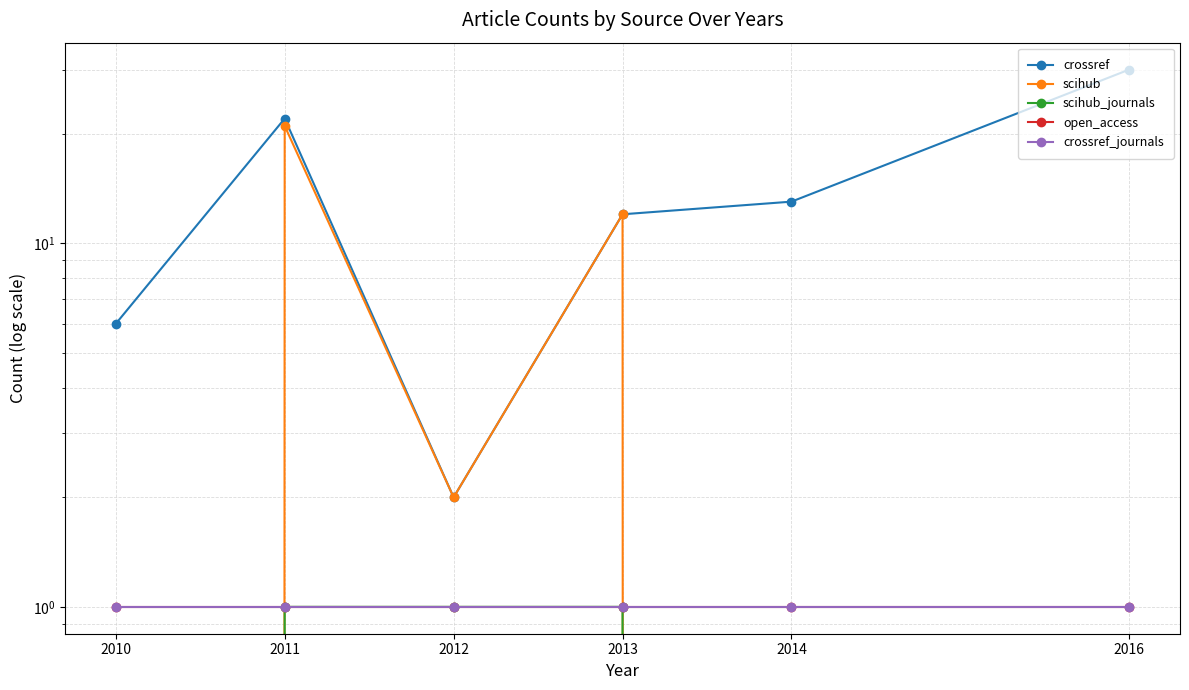

At 2014, list the series in order from smallest to largest.

scihub, scihub_journals, open_access, crossref_journals, crossref